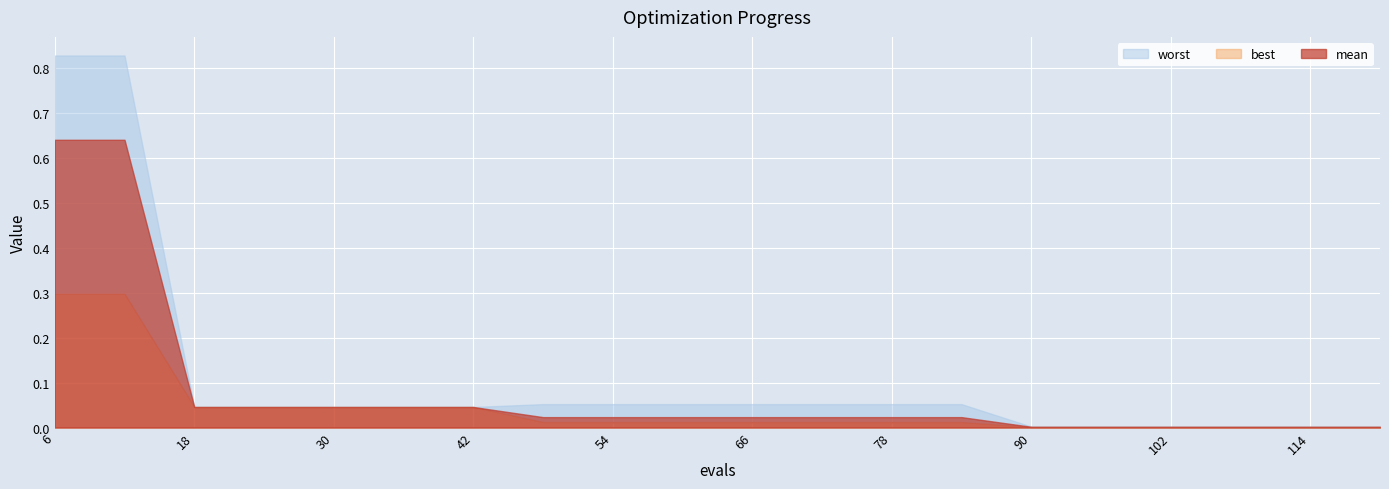

Reading right to left, transcribe all the data shown in this chart.

mean: 0.0	0.0	0.0	0.0	0.0	0.0	0.0	0.0	0.0	0.0	0.0	0.0	0.0	0.0	0.0	0.0	0.0	0.0	0.6	0.6
best: 0.0	0.0	0.0	0.0	0.0	0.0	0.0	0.0	0.0	0.0	0.0	0.0	0.0	0.0	0.0	0.0	0.0	0.0	0.3	0.3
worst: 0.0	0.0	0.0	0.0	0.0	0.0	0.1	0.1	0.1	0.1	0.1	0.1	0.1	0.0	0.0	0.0	0.0	0.0	0.8	0.8